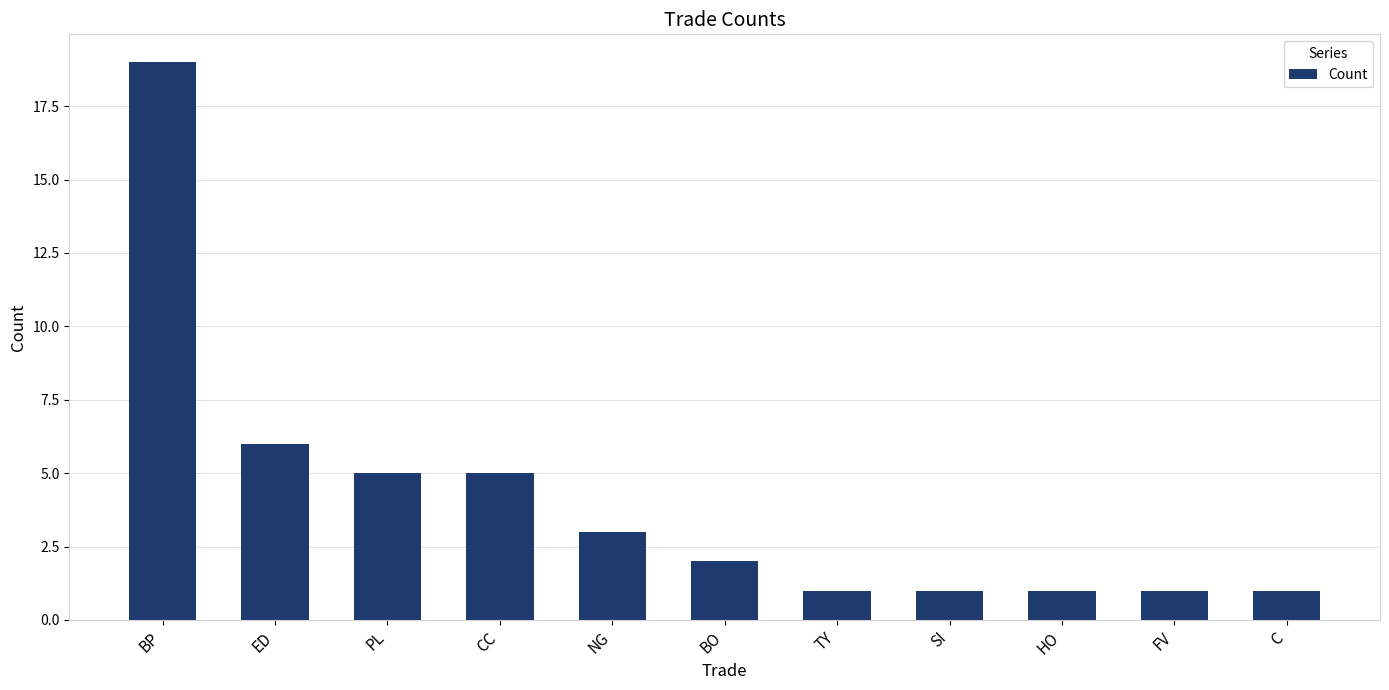

Reading left to right, what are all the values shown in this chart?

19	6	5	5	3	2	1	1	1	1	1